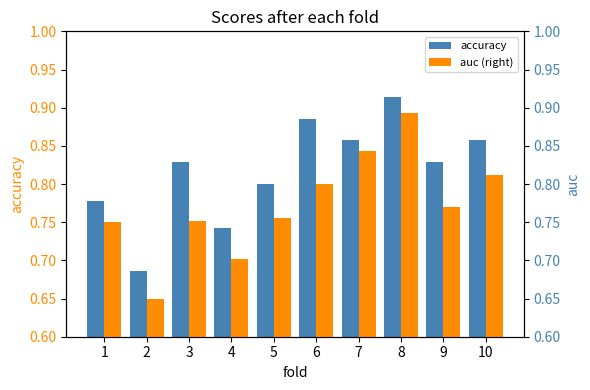

What are all the series names shown in the legend?

accuracy, auc (right)